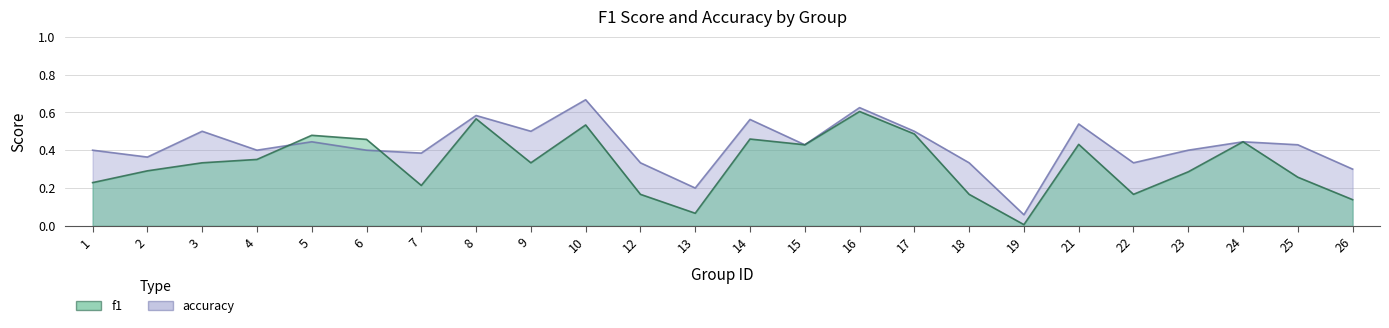

Is the value of accuracy at 17 greater than the value of f1 at 13?

Yes